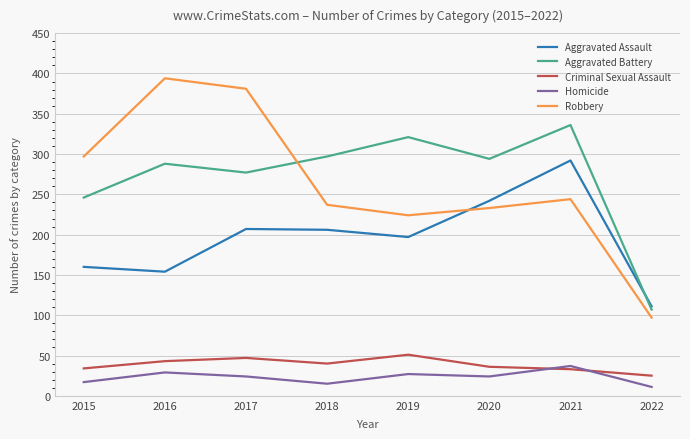

Which series has the widest spread of values?

Robbery